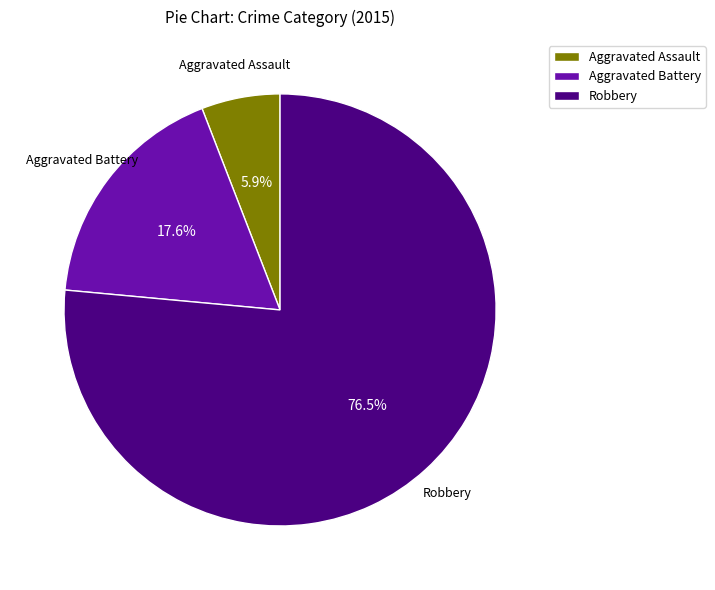

Which category has the smallest portion of the pie?

Aggravated Assault